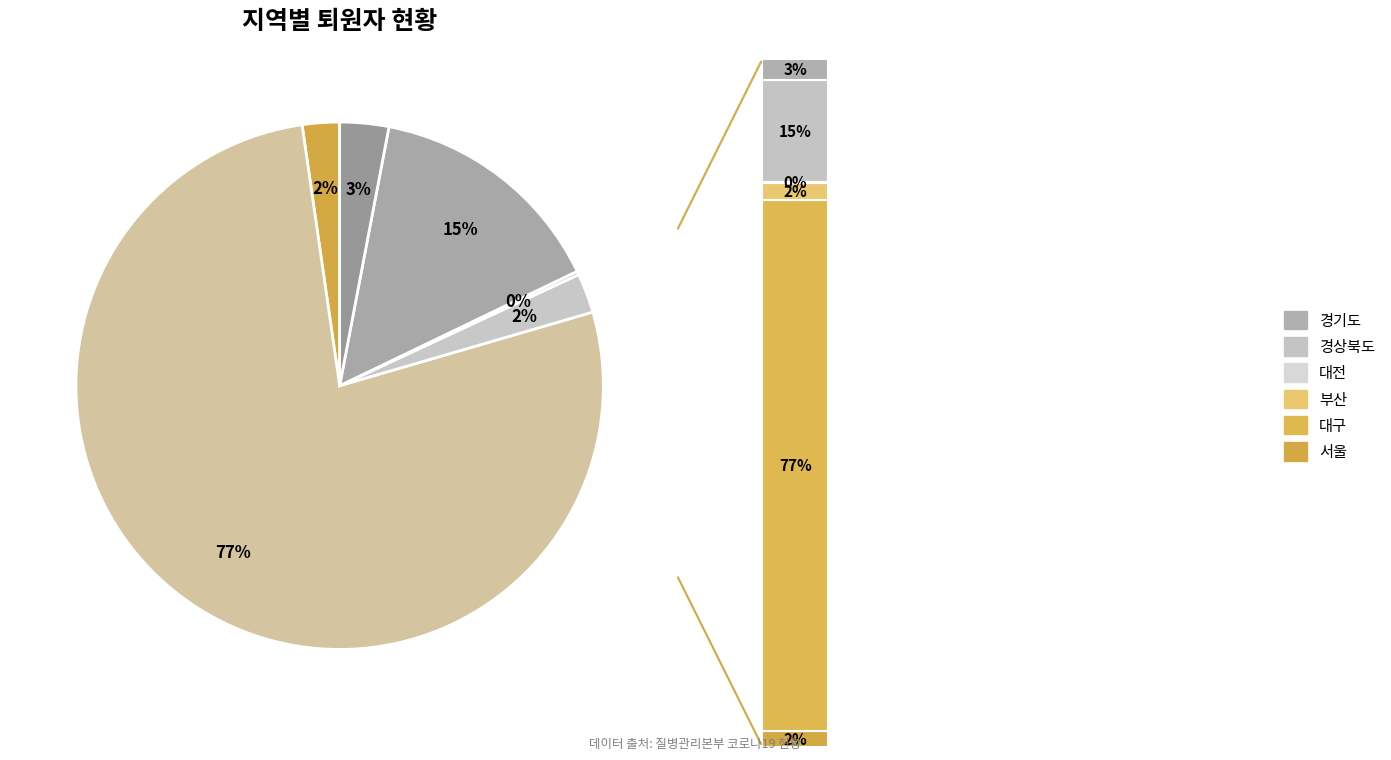

Is it true that 대구 is 85% of the pie?

False